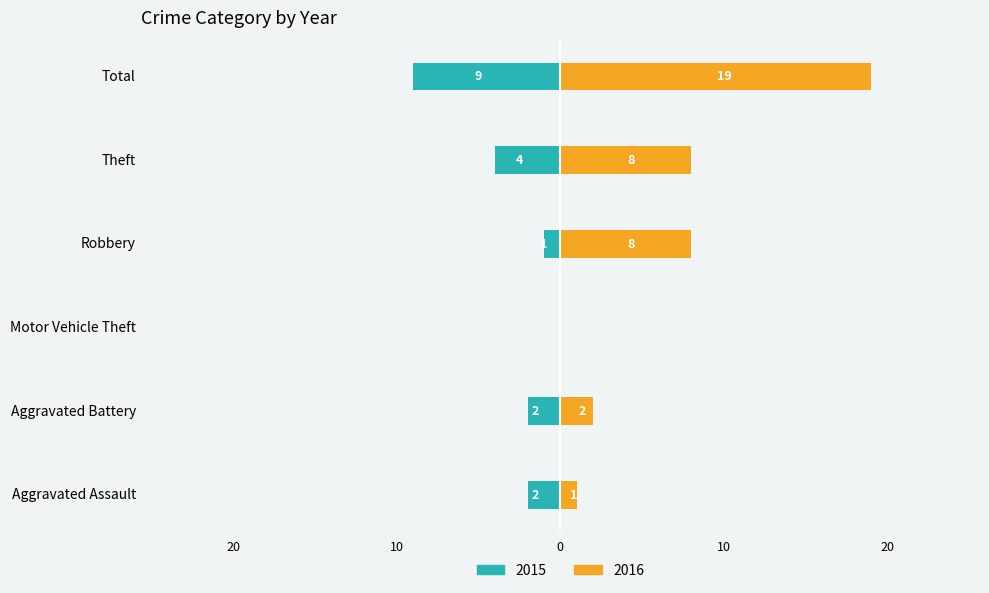

Reading left to right, transcribe all the data shown in this chart.

2015: Aggravated Assault=-2	Aggravated Battery=-2	Motor Vehicle Theft=0	Robbery=-1	Theft=-4	Total=-9
2016: Aggravated Assault=1	Aggravated Battery=2	Motor Vehicle Theft=0	Robbery=8	Theft=8	Total=19